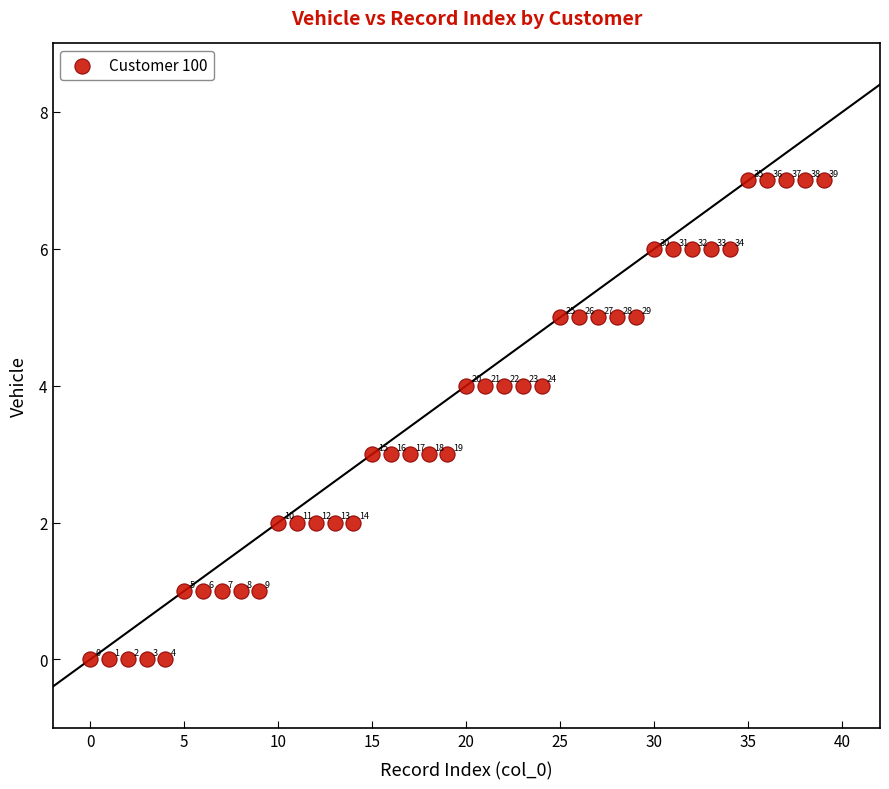

What Y value in the scatter plot is closest to 3?

3